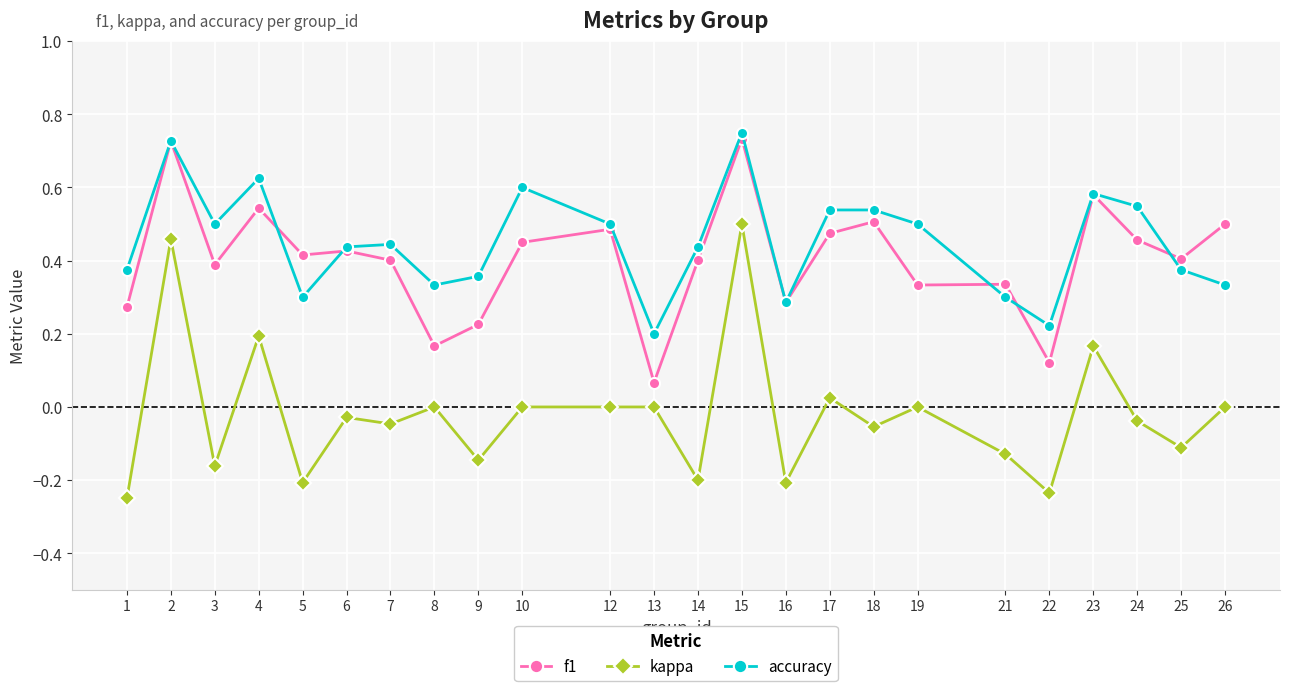

Is the value of f1 at 17 greater than the value of kappa at 18?

Yes